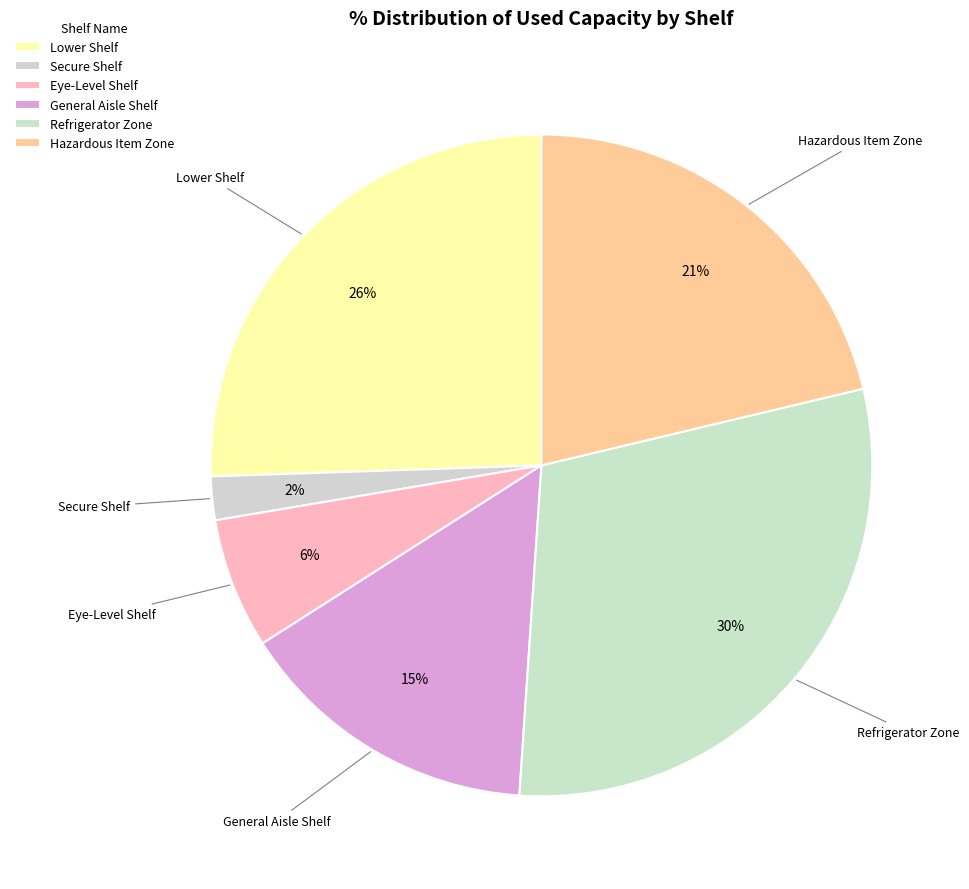

Which category has the biggest portion of the pie?

Refrigerator Zone